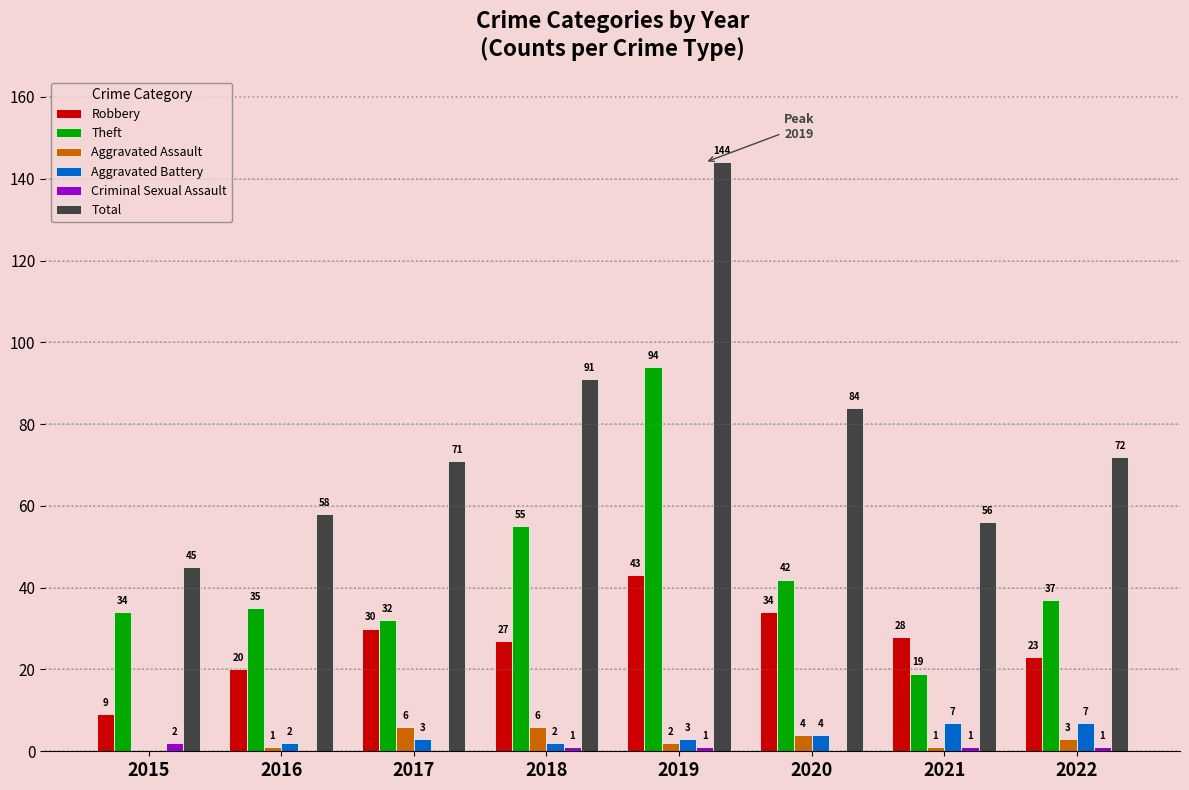

What is the sum of the Aggravated Assault values at 2019 and 2016?

3